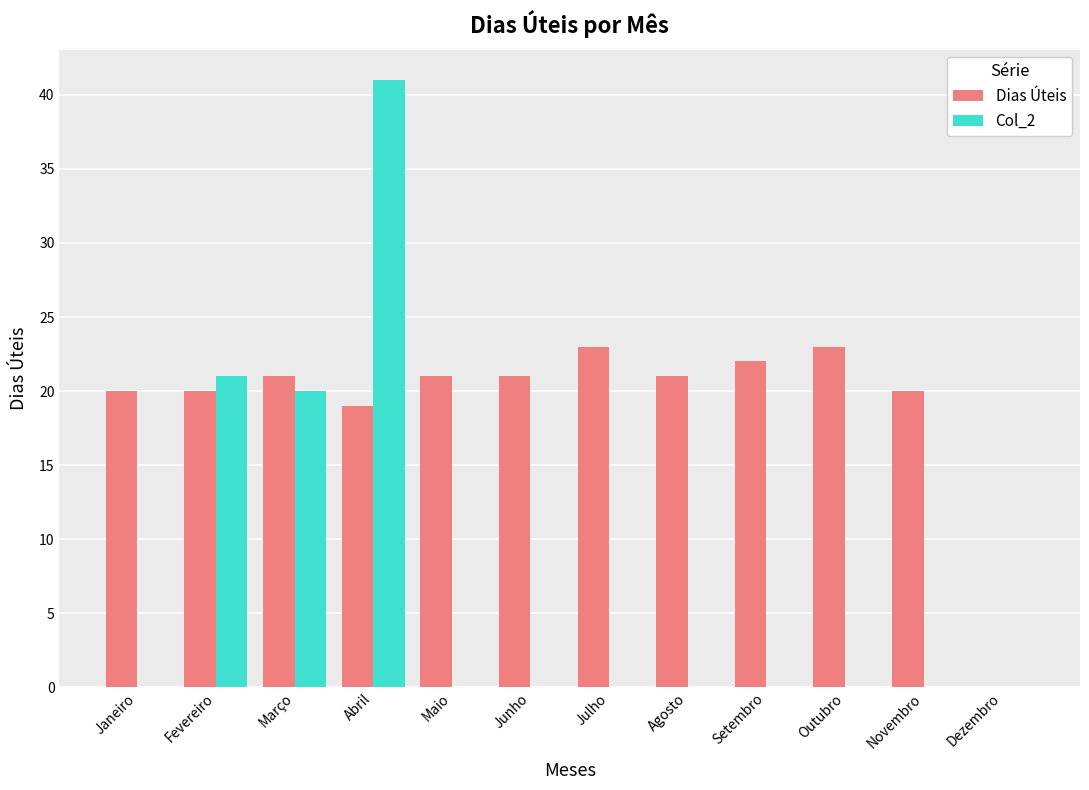

At which category is the sum across all series the highest?

Abril